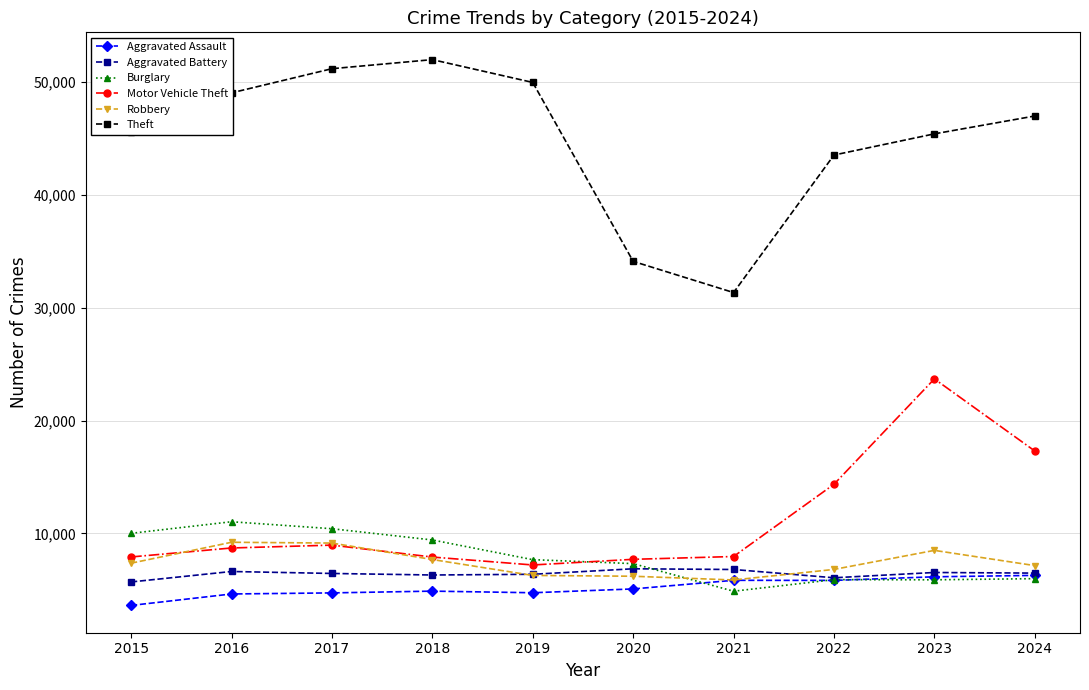

True or false: Aggravated Assault has more than 0 interior local peaks.

True